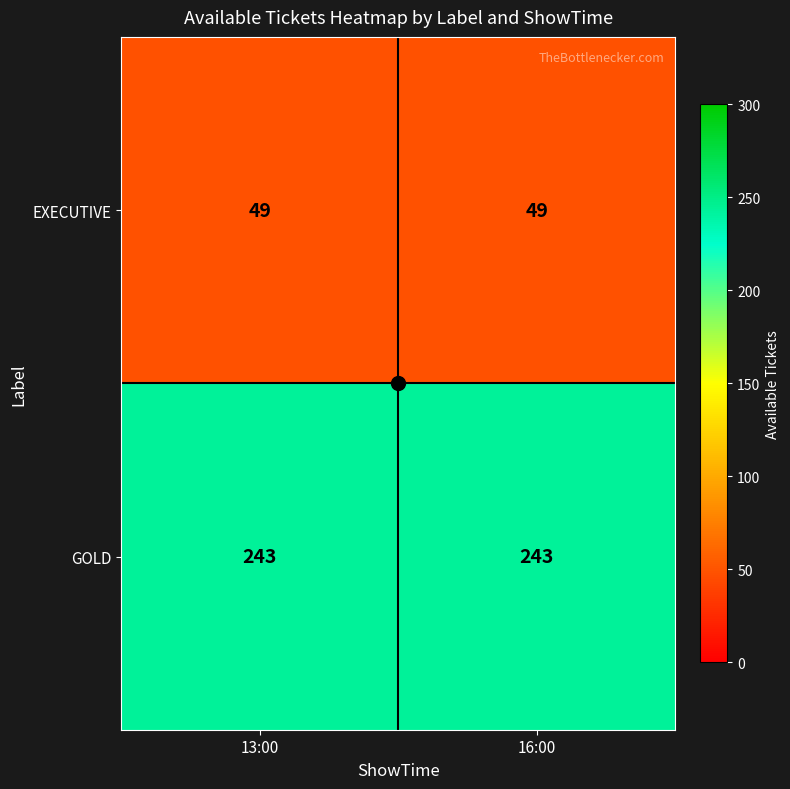

The GOLD series shows 243 at 13:00. True or false?

True